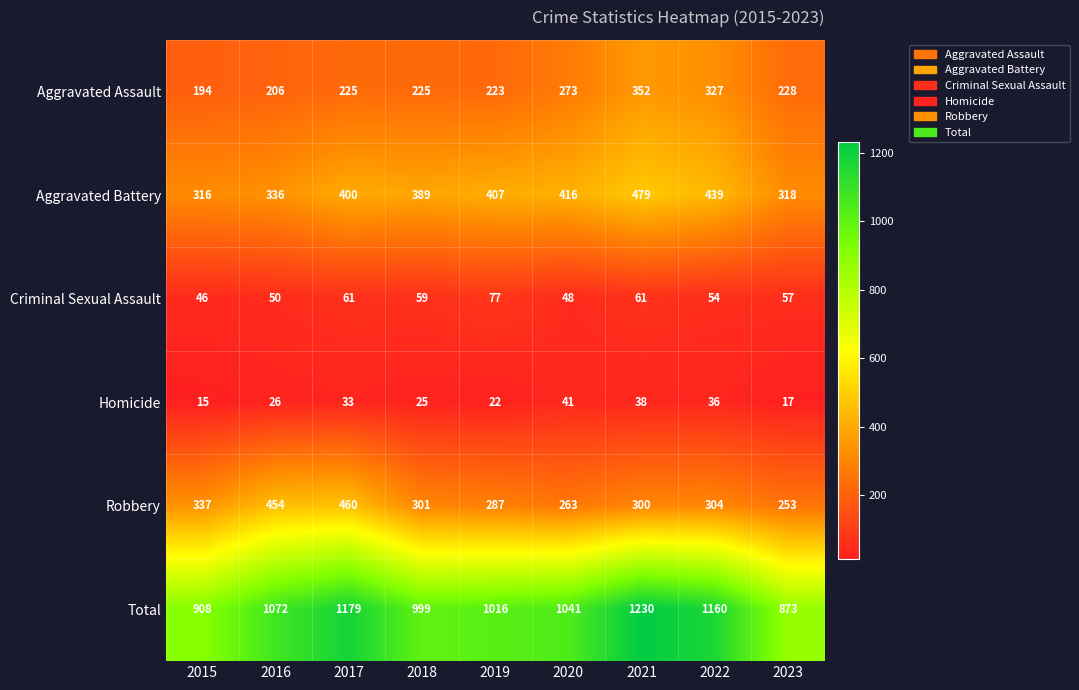

True or false: Total has a value of 1684 at 2019.

False